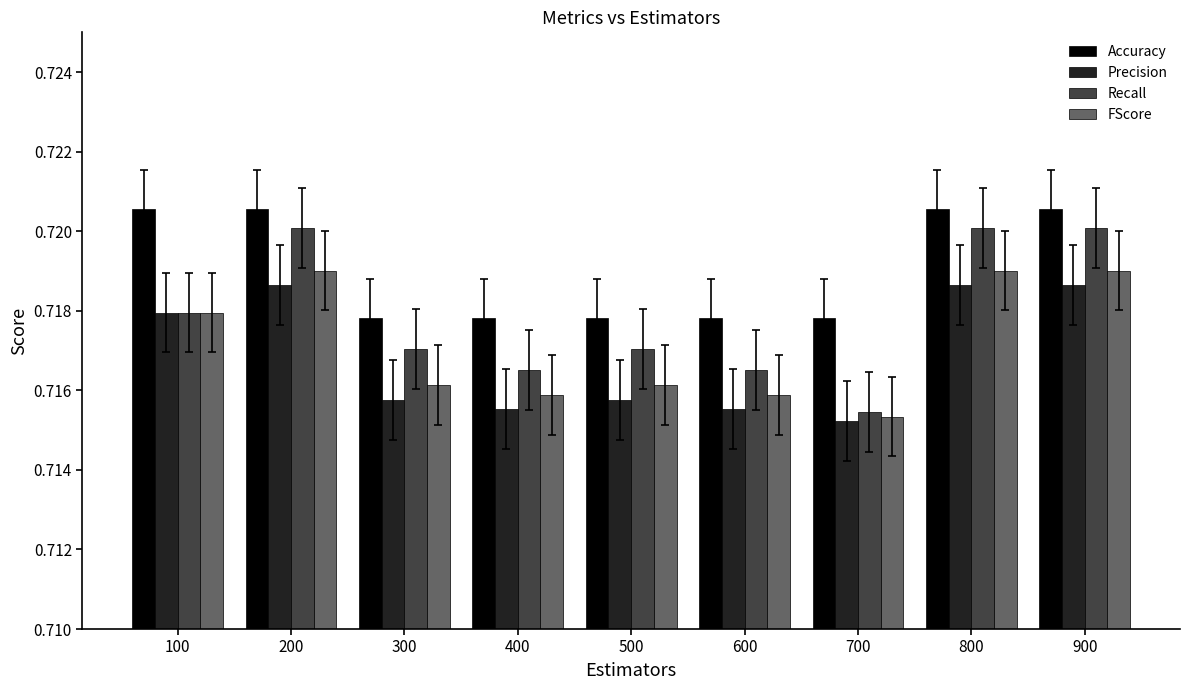

At which label is FScore closest to 0?

700